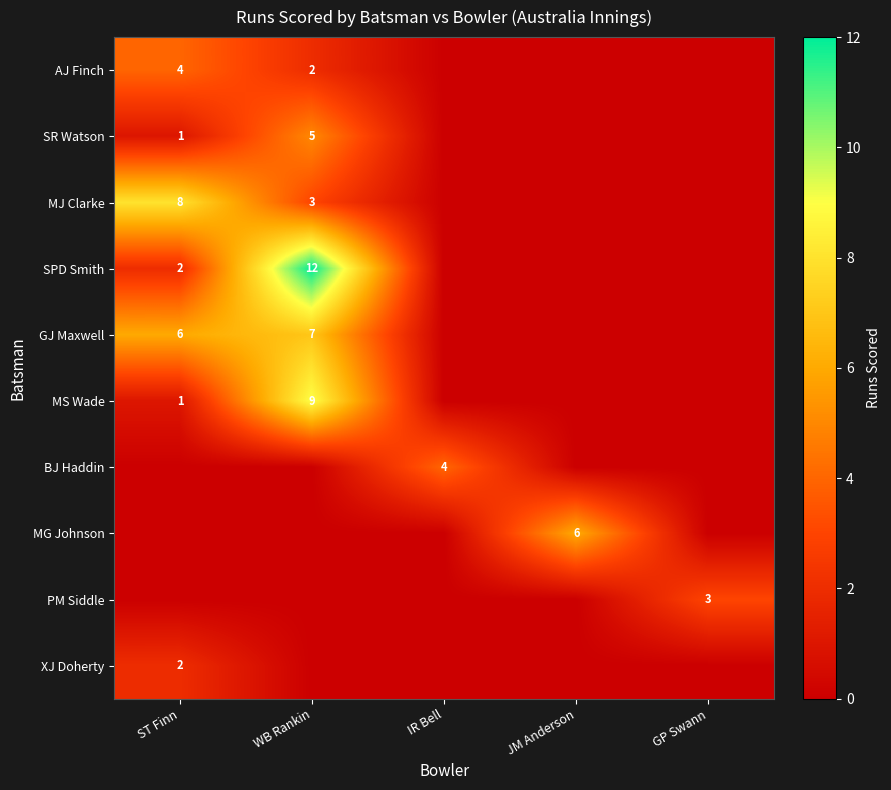

The SR Watson series shows 0 at GP Swann. True or false?

True